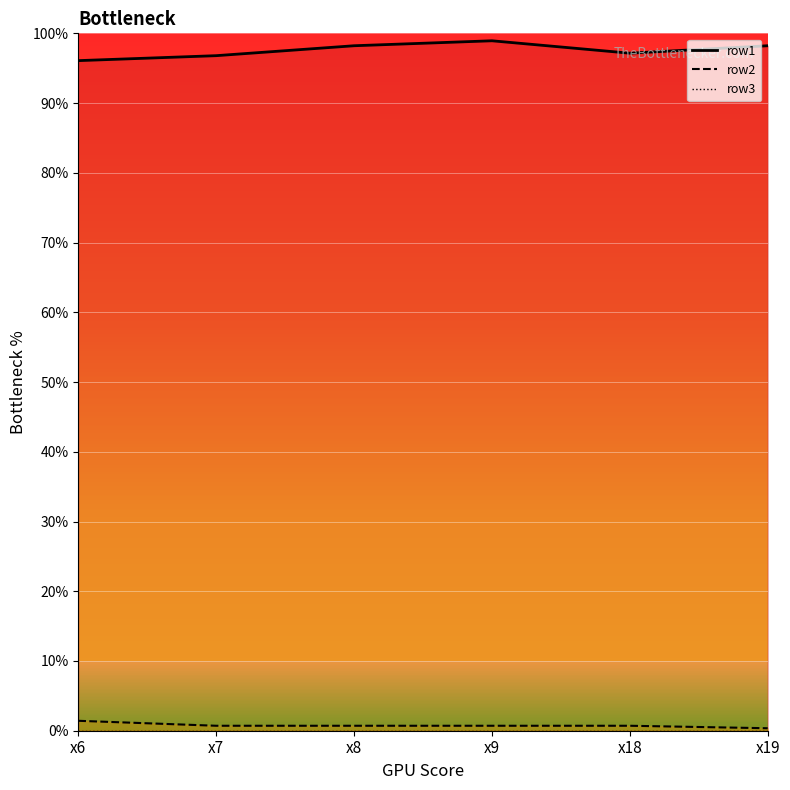

What is the minimum value shown in the chart?

0.4